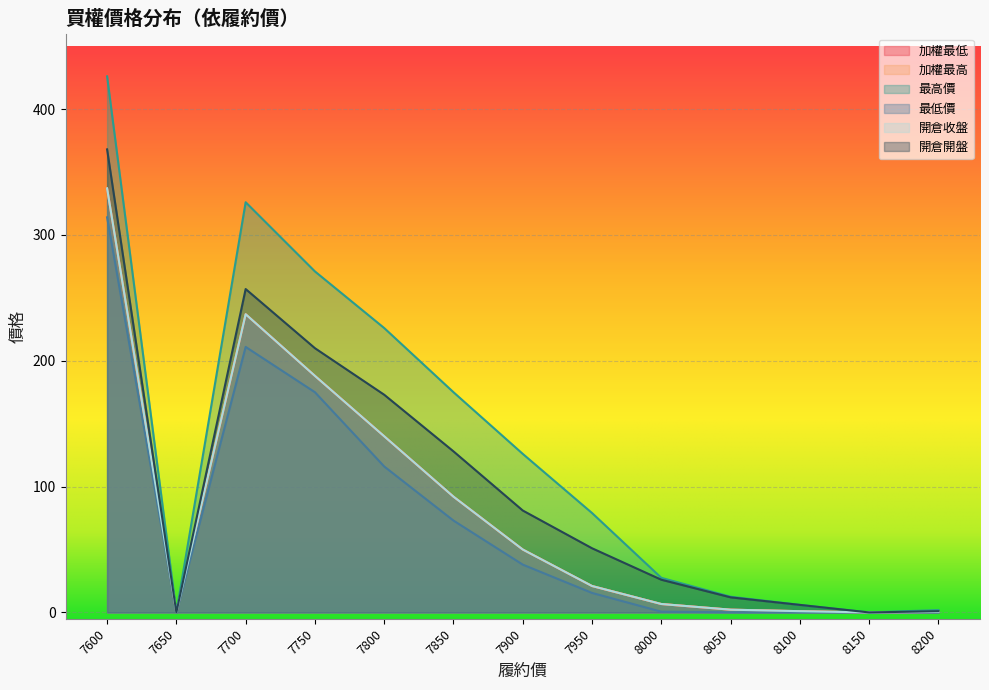

How many distinct data groups are displayed?

6